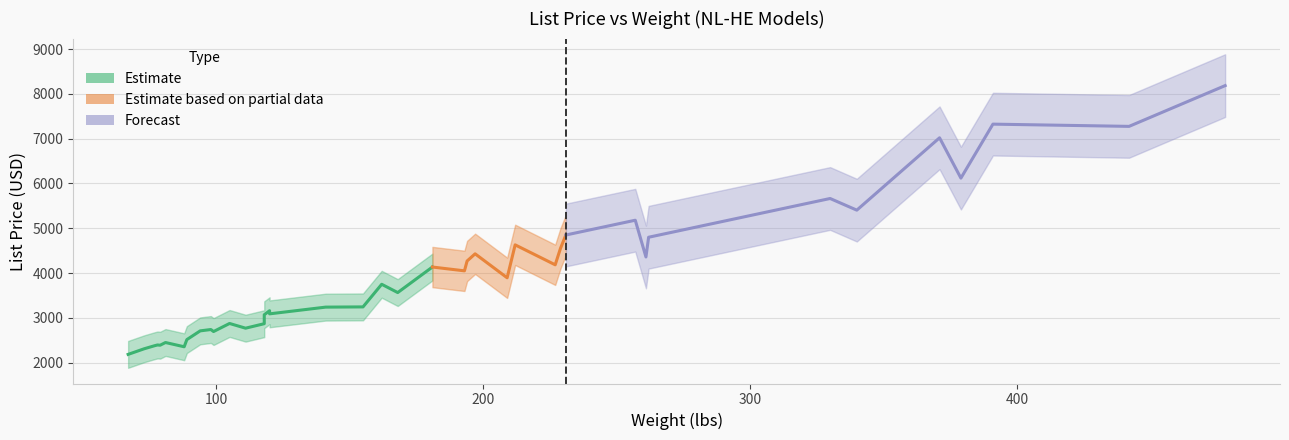

How many data points in Weight Band are above 168?

19